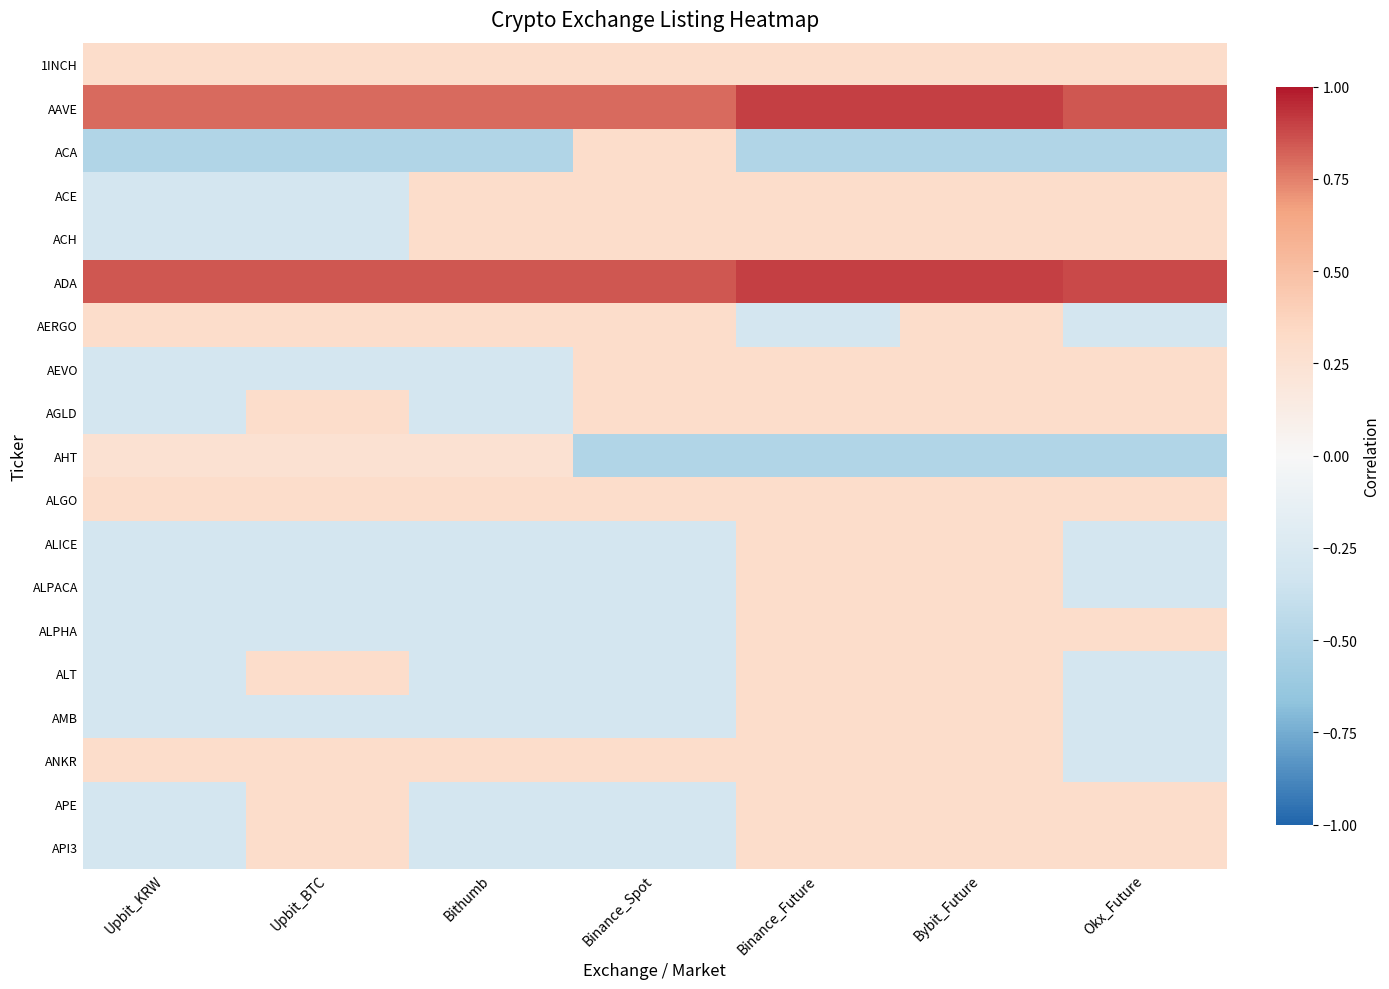

At Okx_Future, list the series in order from smallest to largest.

ACA, AHT, AERGO, ALICE, ALPACA, ALT, AMB, ANKR, 1INCH, ACE, ACH, AEVO, AGLD, ALGO, ALPHA, APE, API3, AAVE, ADA